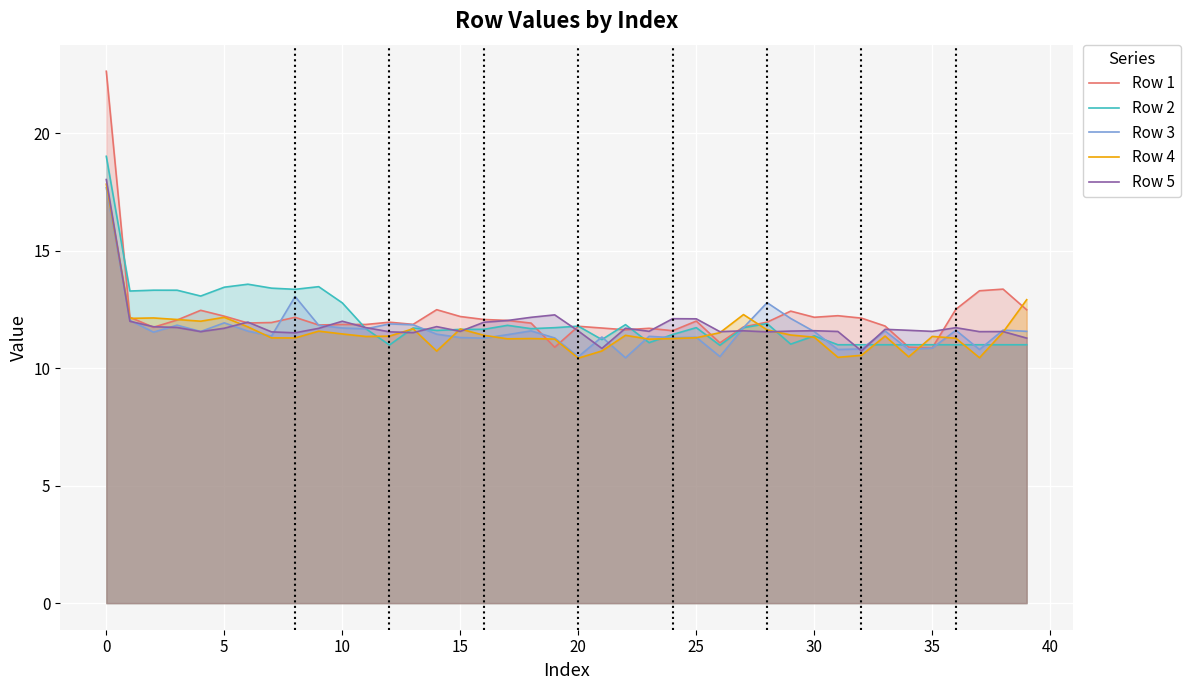

Which series has the largest range (max minus min)?

Row 1